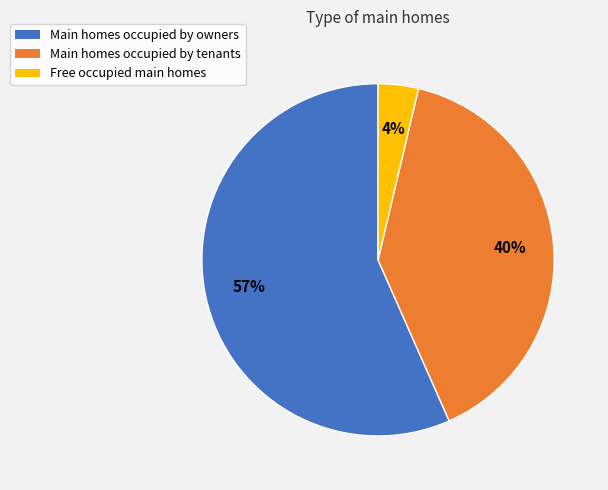

To the nearest percent, what is the average slice percentage?

33%